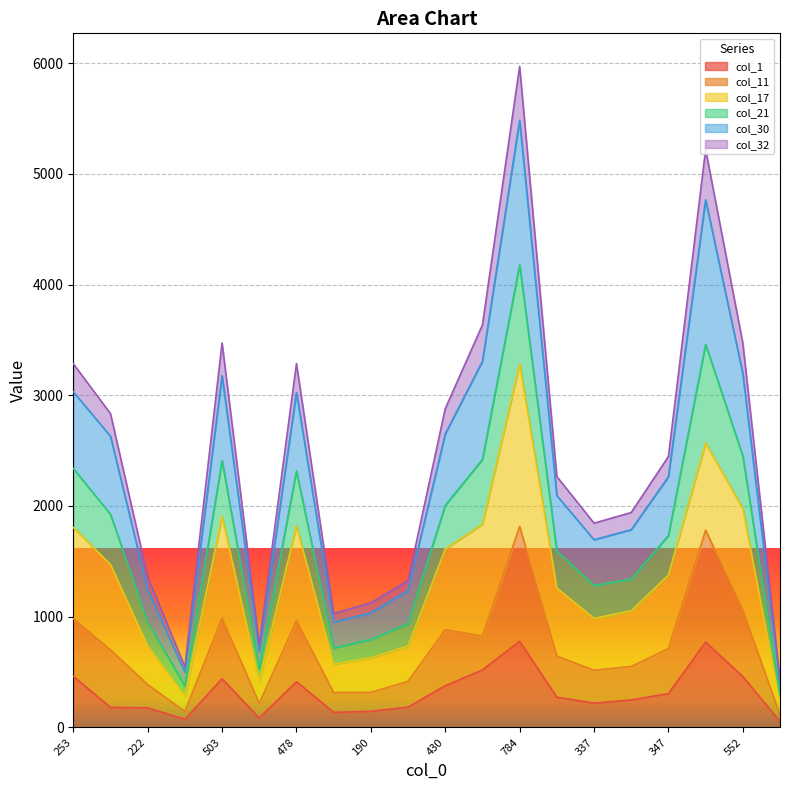

The value of col_11 at 347 is 712. True or false?

True